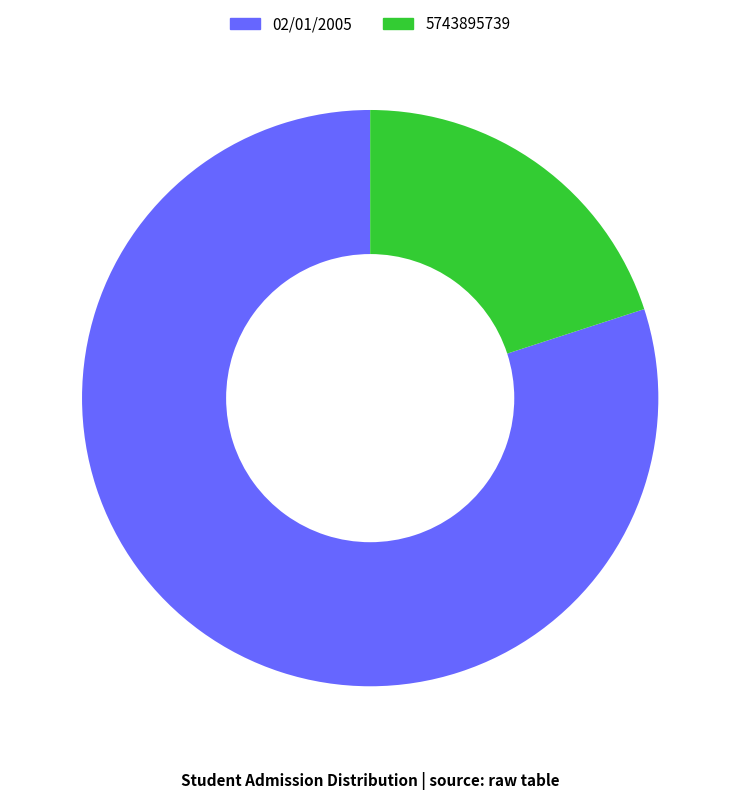

True or false: 02/01/2005 accounts for 66% of the total.

False